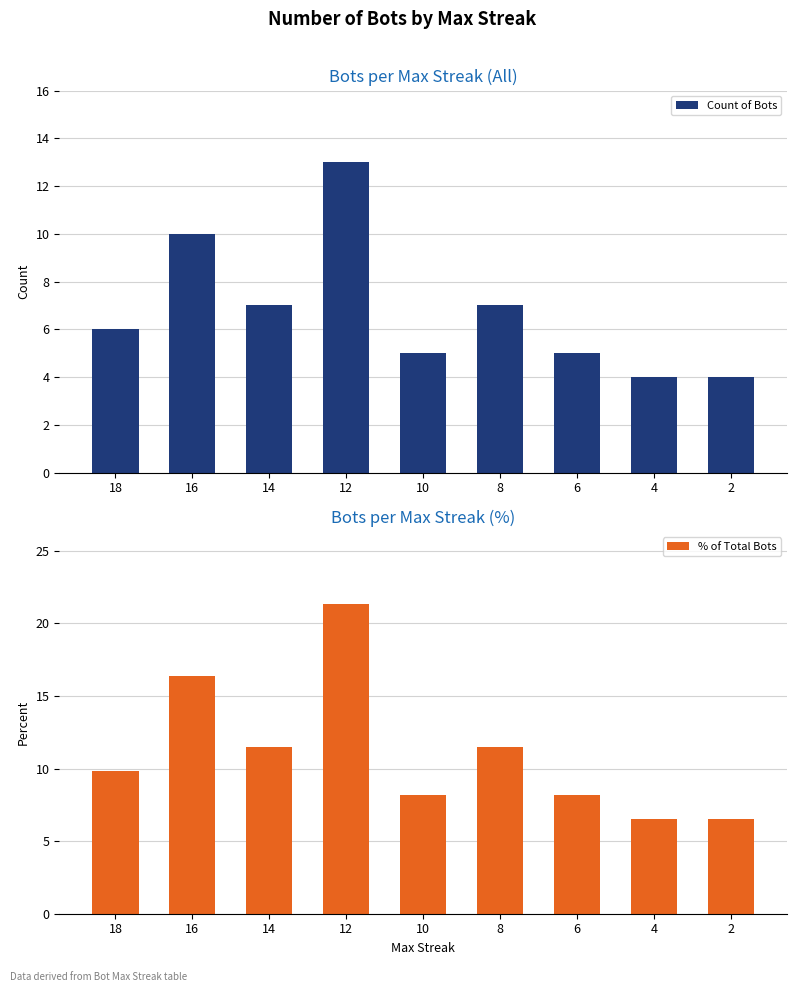

What is the total value across all series at 18?

15.8